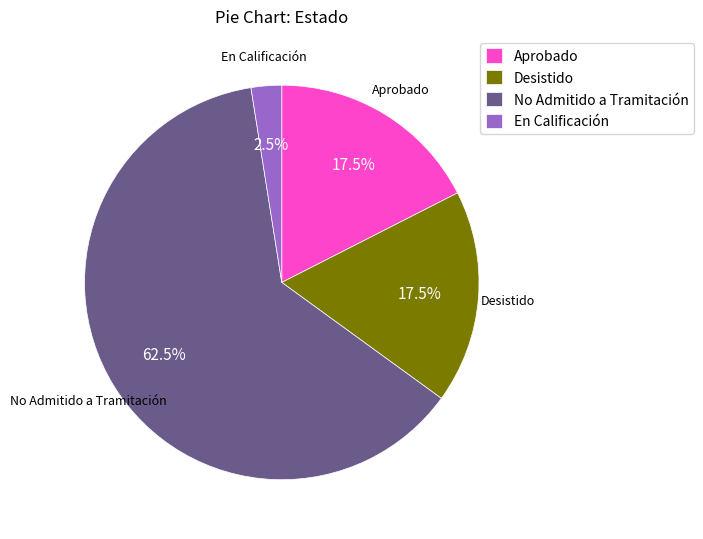

What is the ratio of the value at Aprobado to the value at No Admitido?

0.3